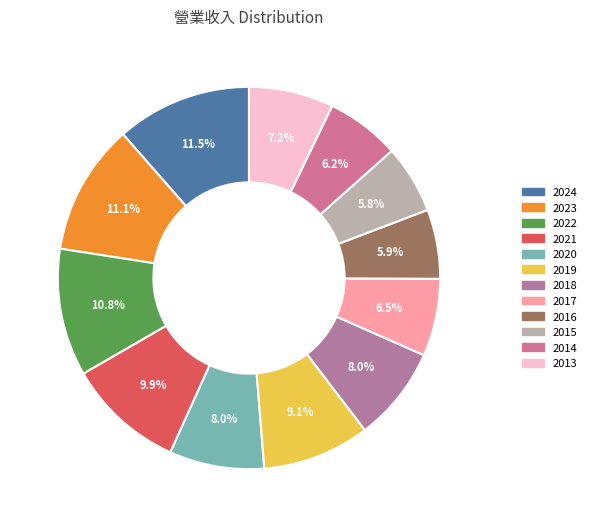

To the nearest percent, what is the difference between the 2019 and 2020 slice percentages?

1%